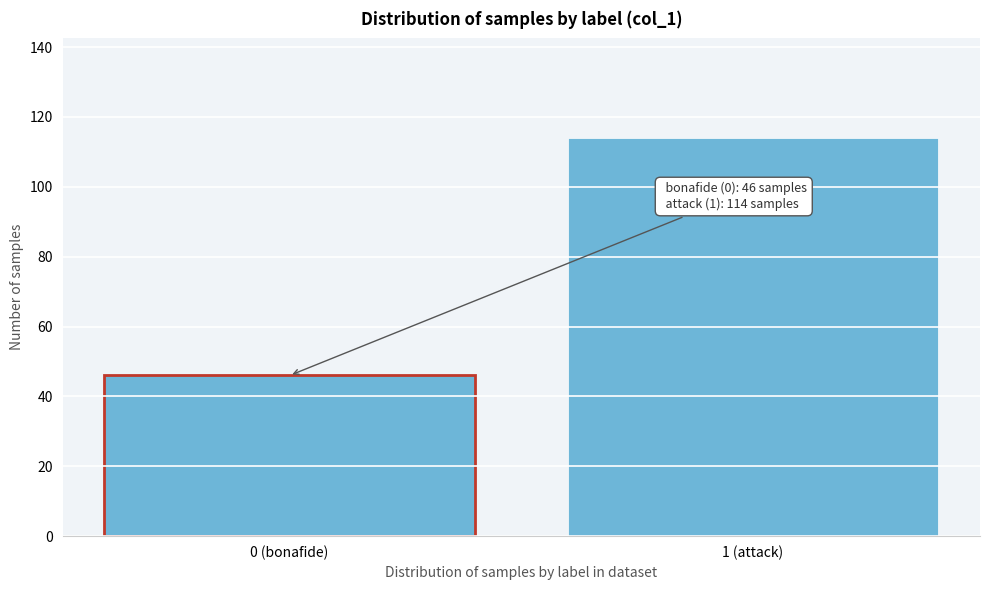

Reading left to right, list all the values displayed in this chart.

0 (bonafide)=46	1 (attack)=114